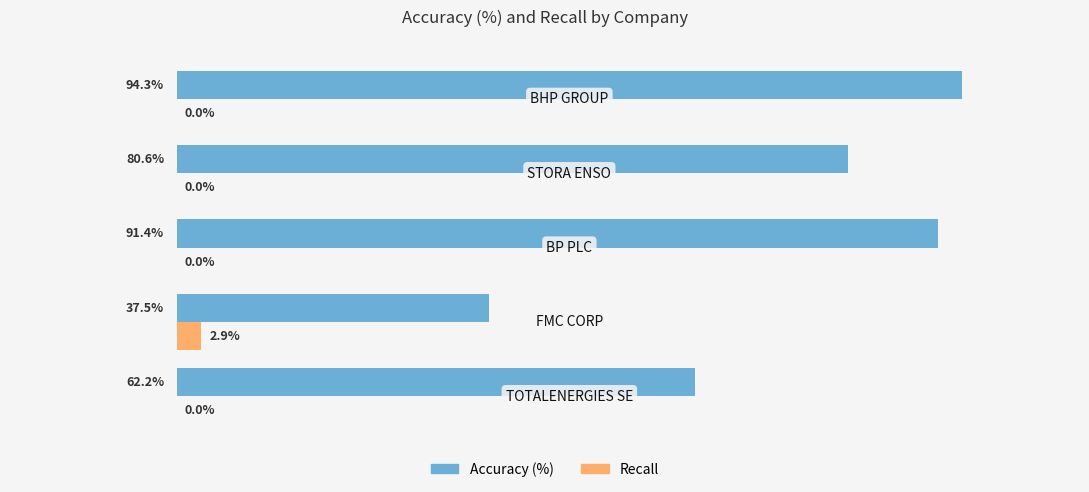

Which series has the largest total across all categories?

Accuracy (%)